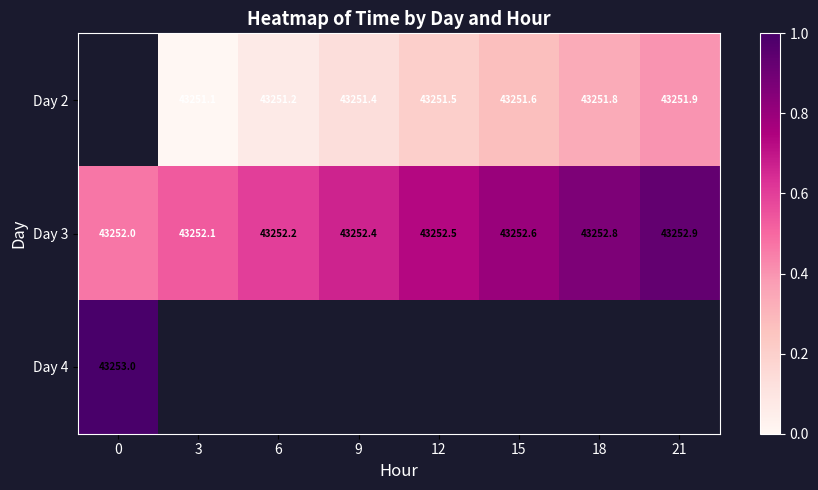

True or false: Day 3 has a value of 43252.1 at 3.

True